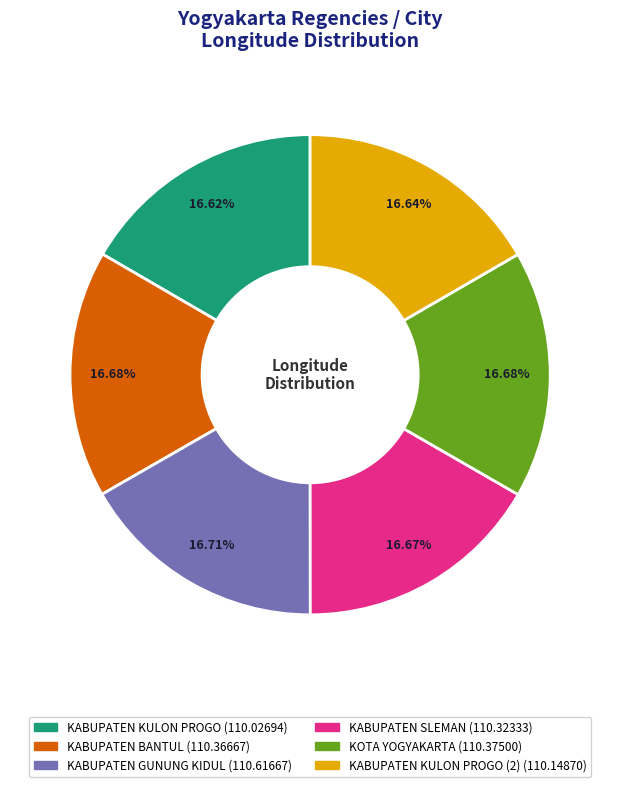

Is there a majority slice in this chart?

No